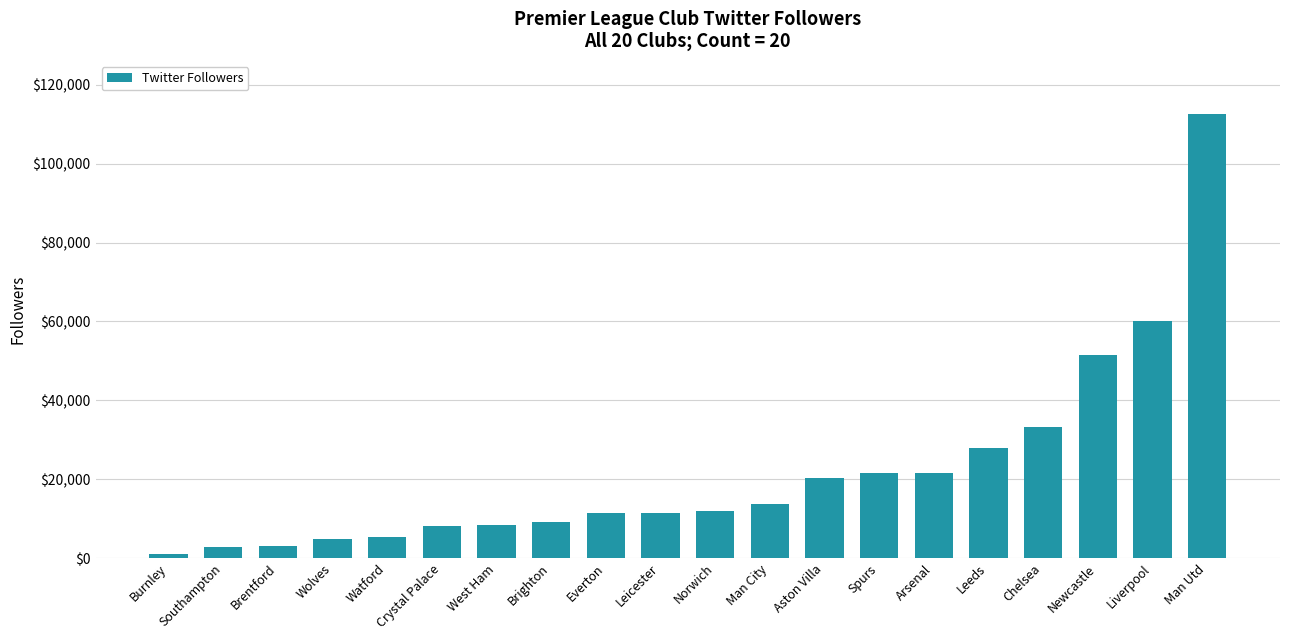

Read the value at Brentford.

3097